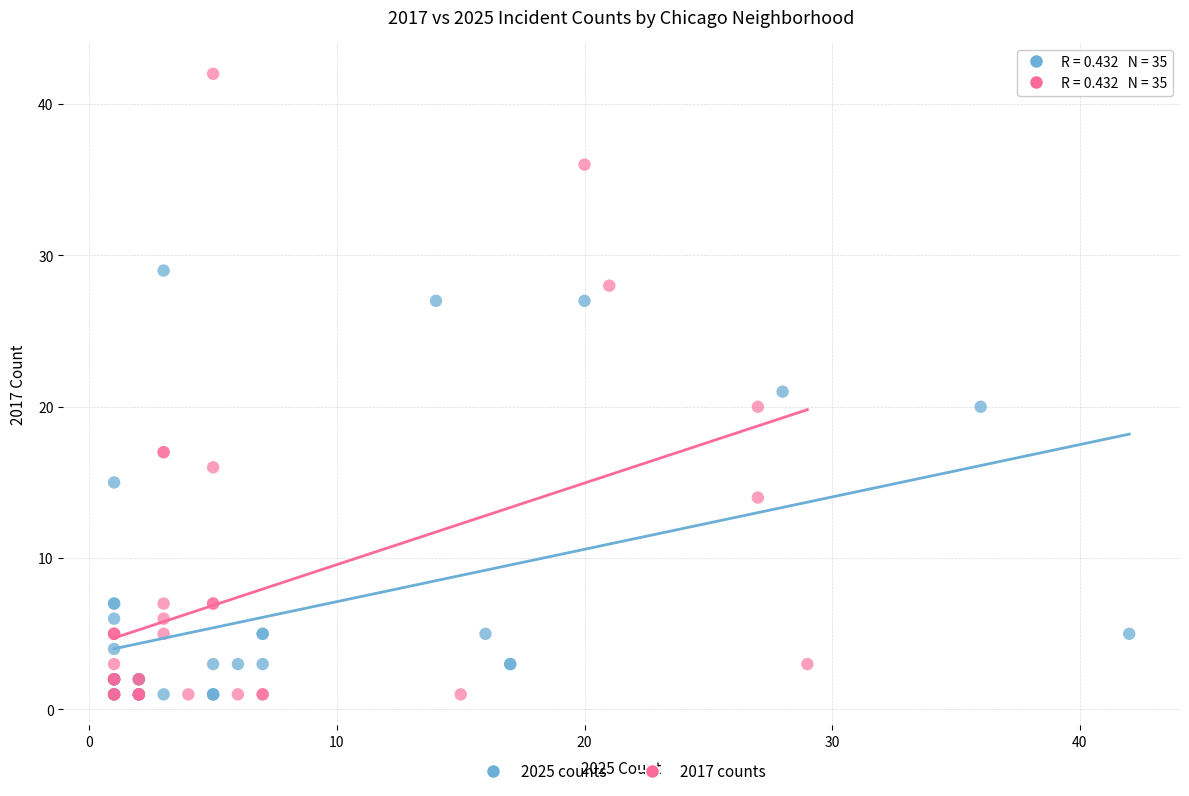

Which series has the largest Y range (max minus min)?

2017 counts